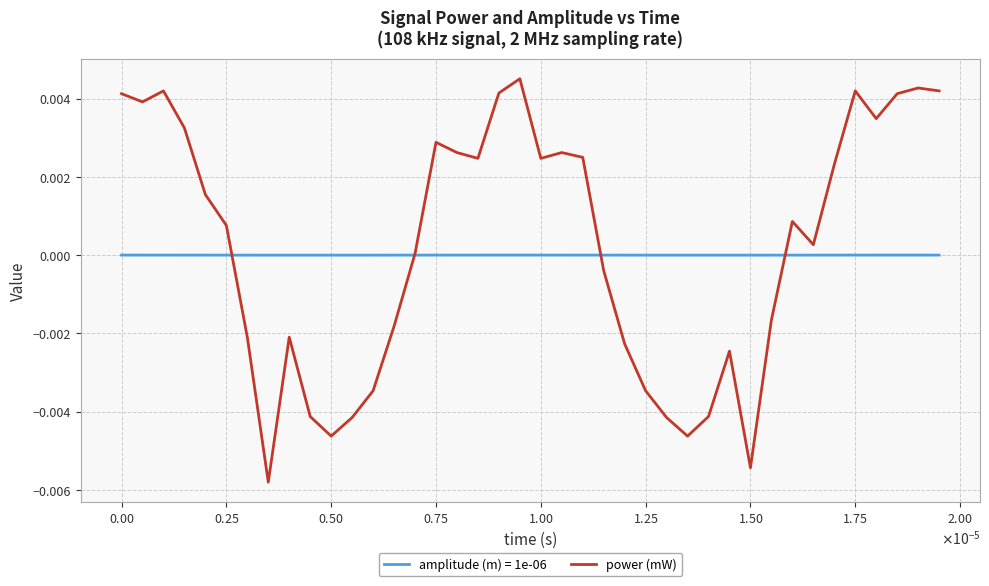

Rank the series by their maximum value, from lowest to highest.

amplitude (m) = 1e-06, power (mW)